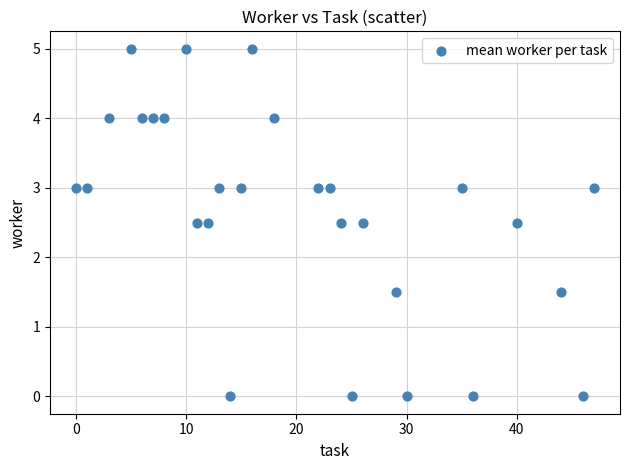

What is the range of Y values (max minus min)?

5.0